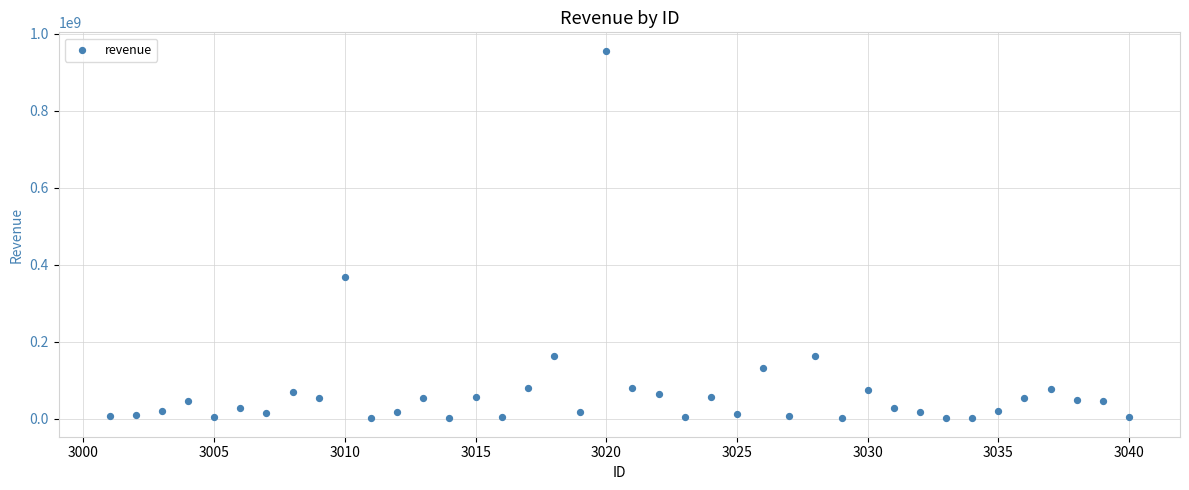

What Y value in the scatter plot is closest to 478567574?

368977753.6